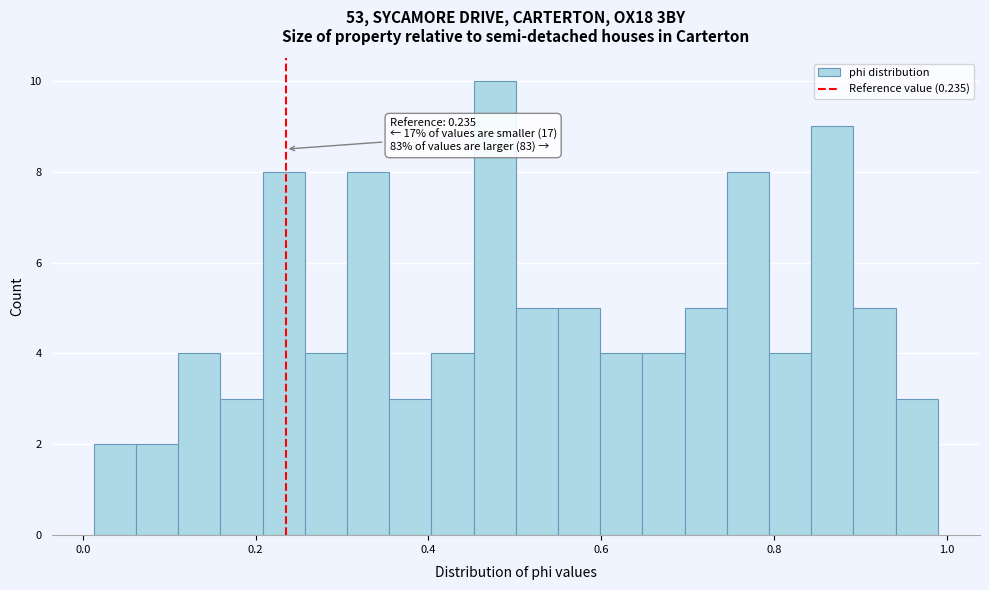

Read against the x-axis, roughly where is the centre of the tallest bar?

0.48